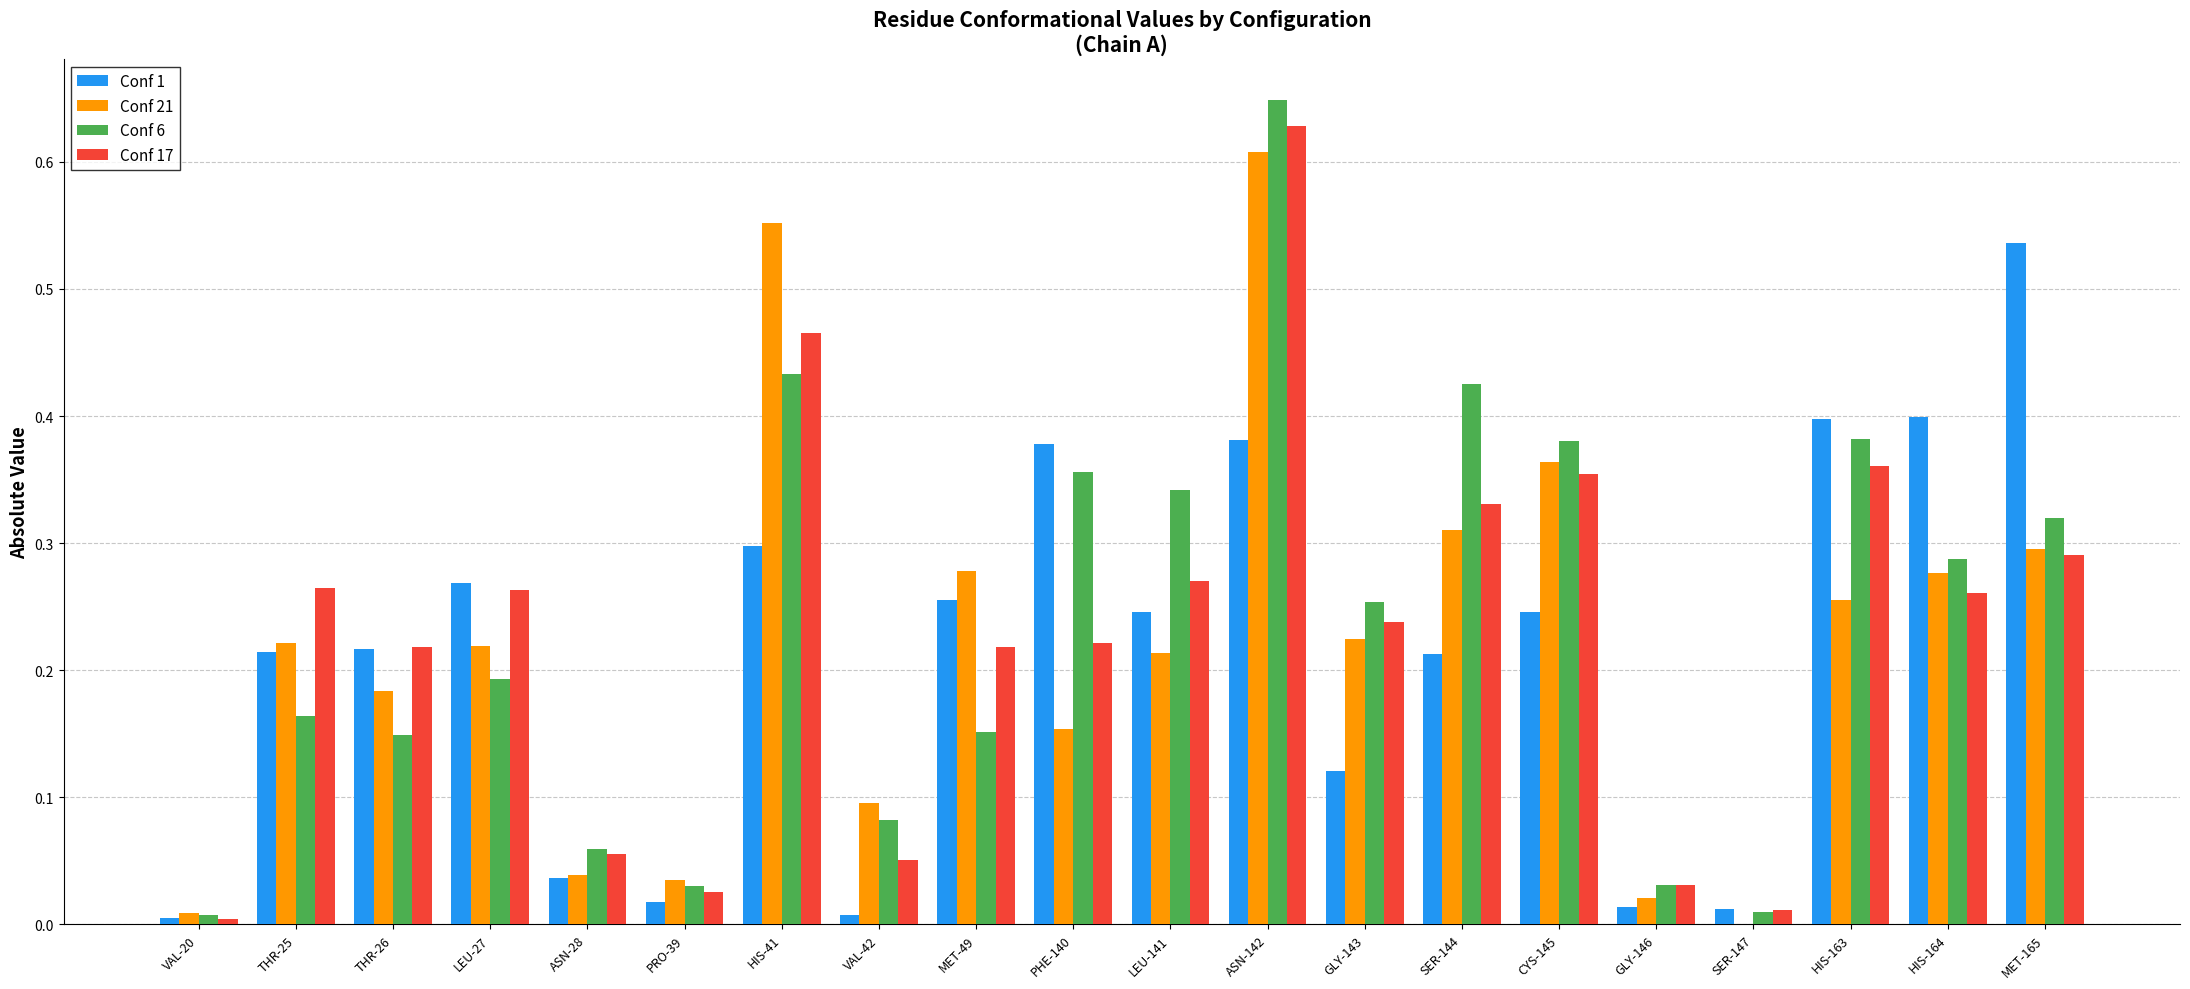

At which category is the sum across all series the highest?

ASN-142